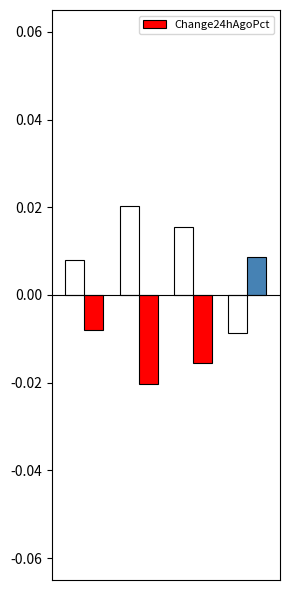

How many values are below zero?

3